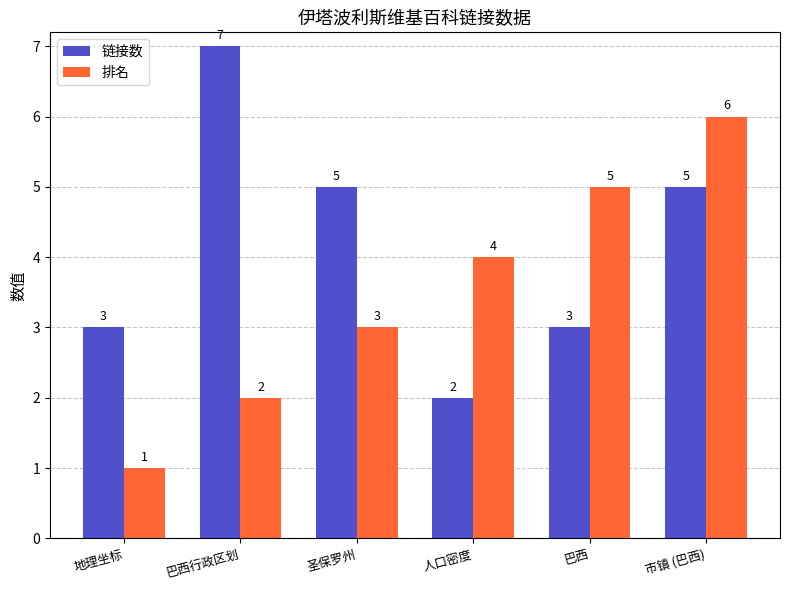

The 链接数 series shows 2 at 圣保罗州. True or false?

False